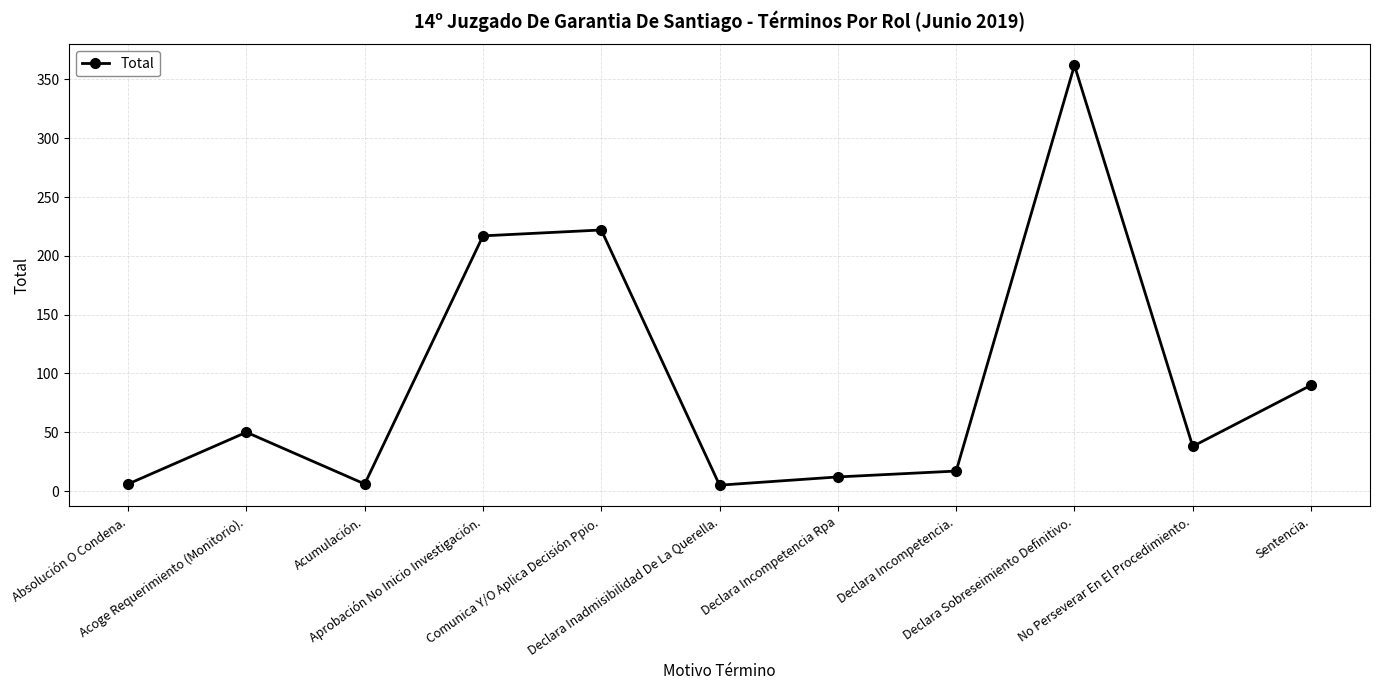

What is the minimum value shown in the chart?

5